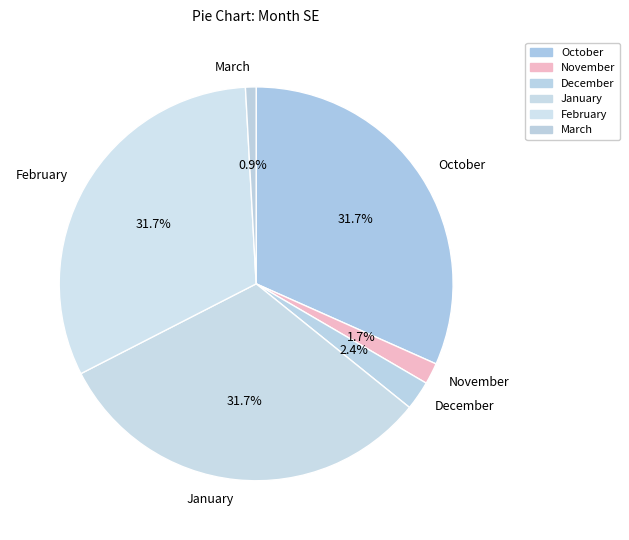

Combined, what portion of the pie is March and December?

3.3%